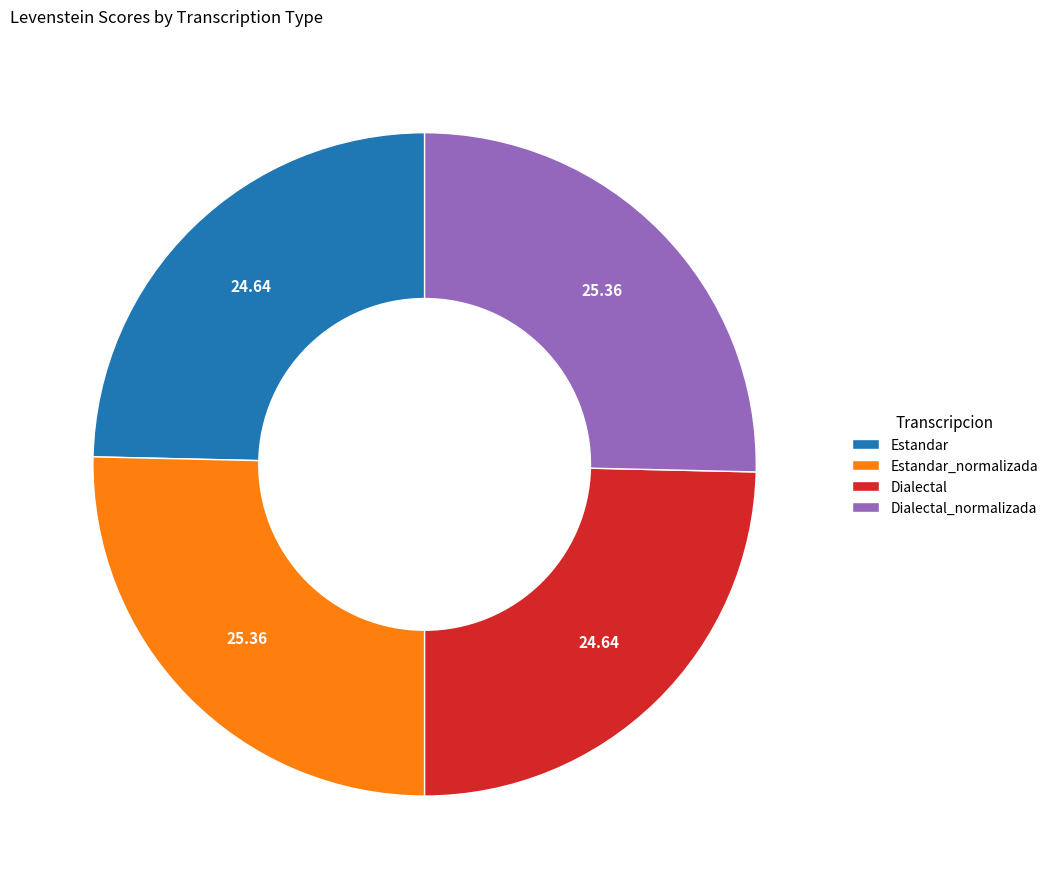

The Estandar slice represents 30% of the pie. True or false?

False